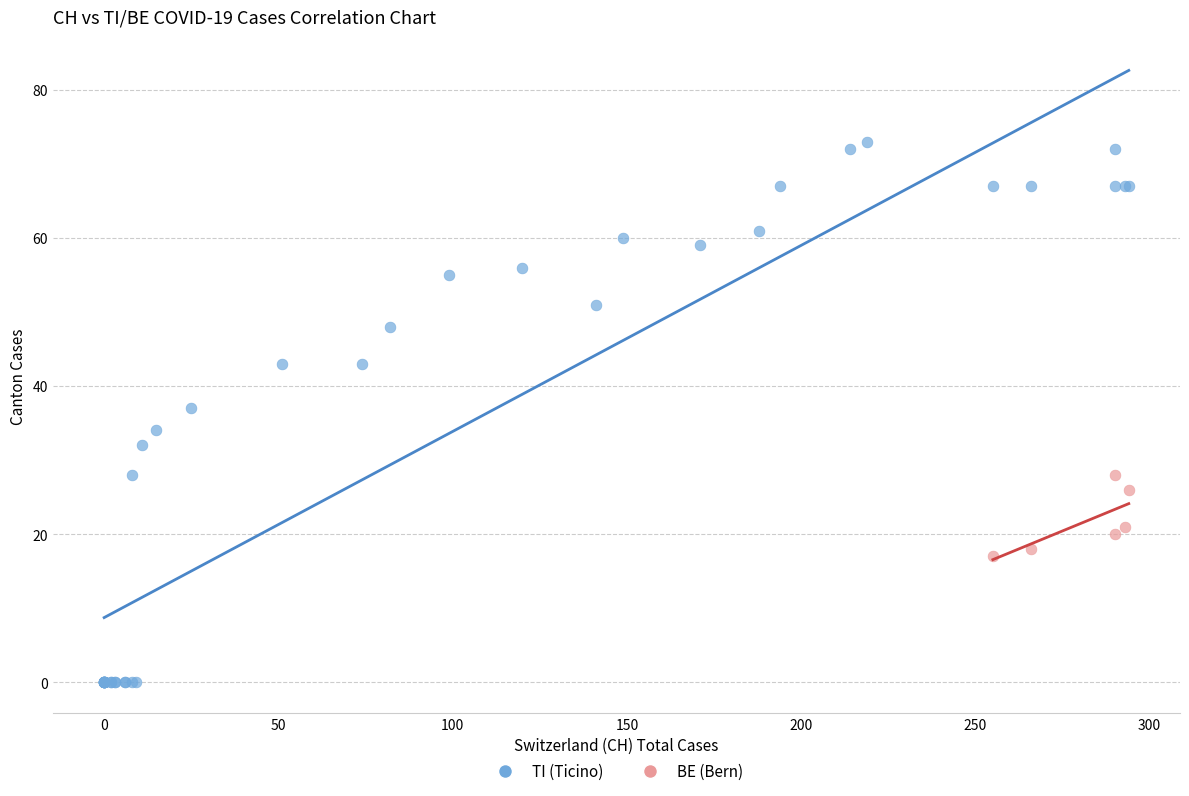

Which series contains the highest Y value?

TI (Ticino)